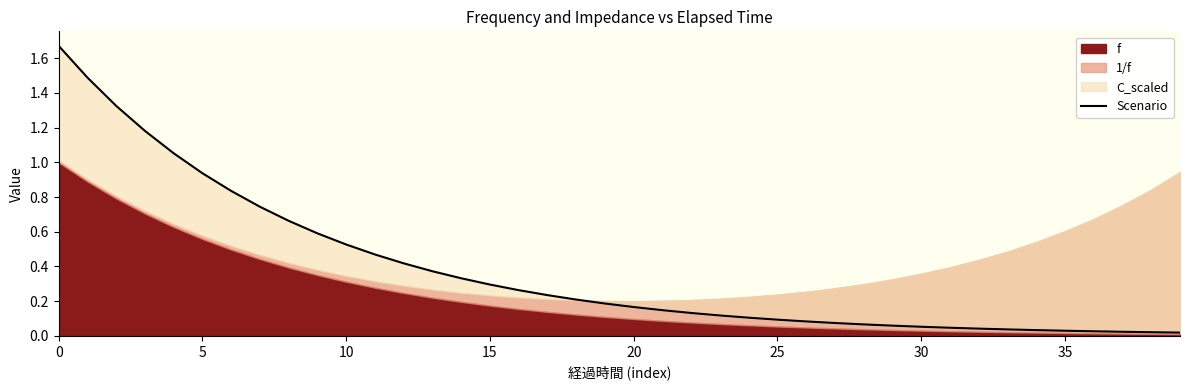

What is the maximum value shown in the chart?

1.7